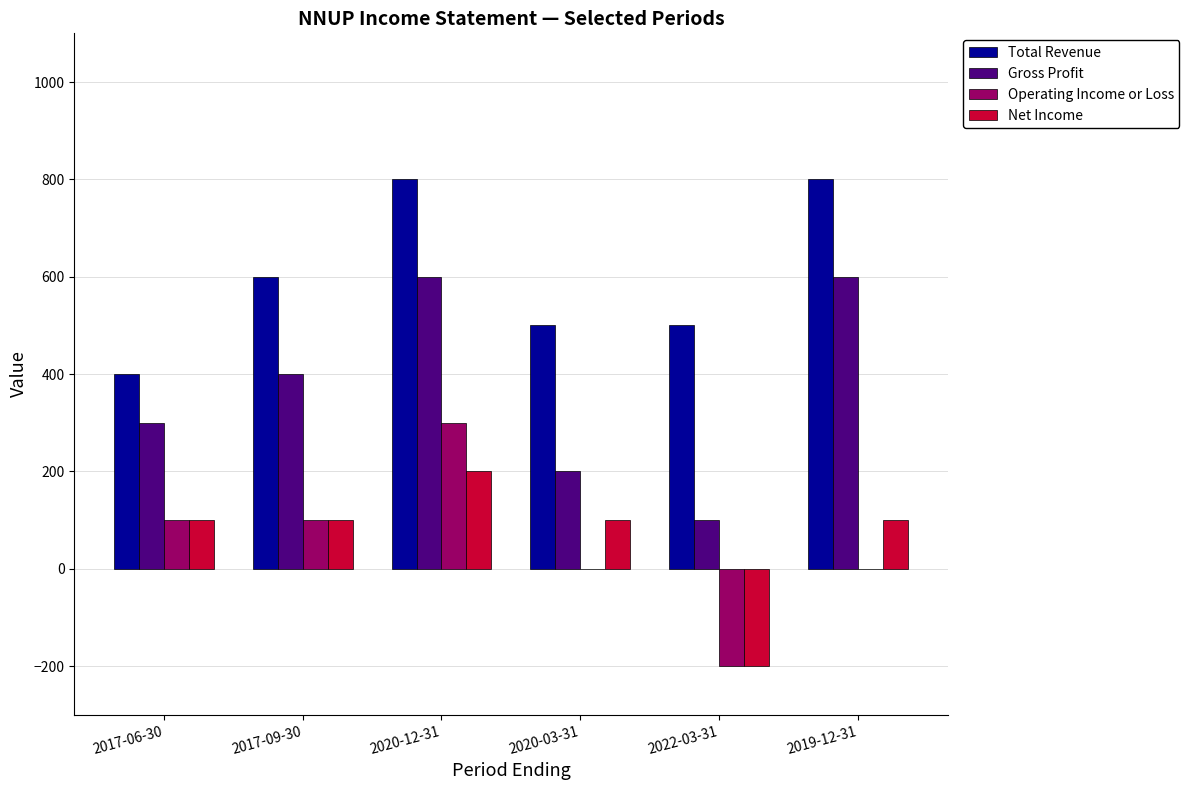

What is the maximum value shown in the chart?

800